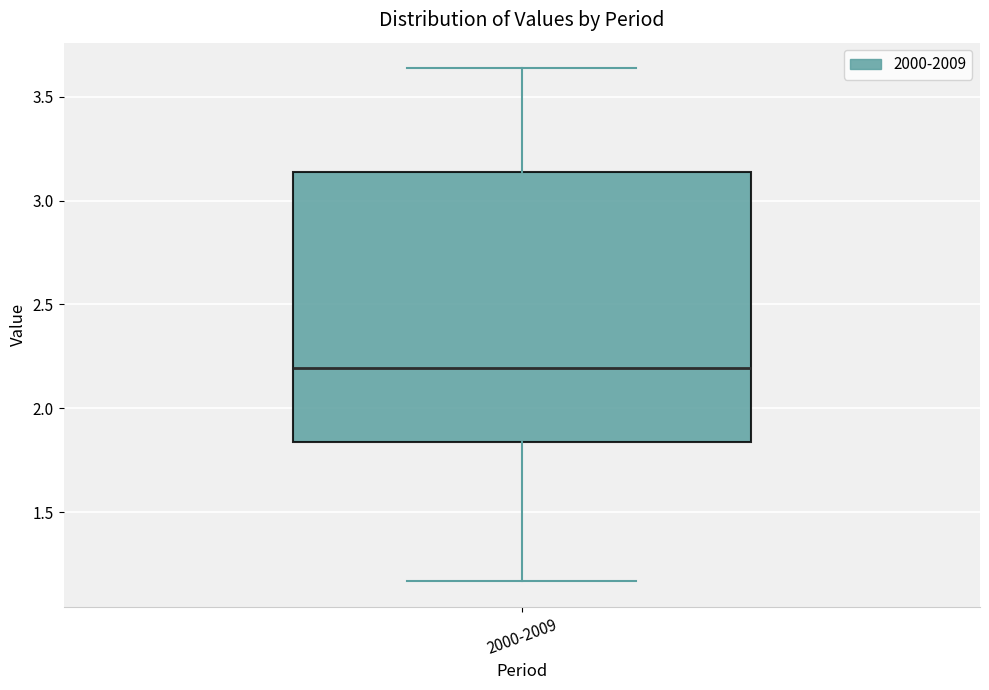

Read this box plot against the y-axis: the position of the median line, the range covered by the box, and the ends of both whiskers. The values are not printed on the chart, so give them approximately, as read against the axis.

median 2.20, box 1.85 to 3.15, whiskers 1.15 to 3.65